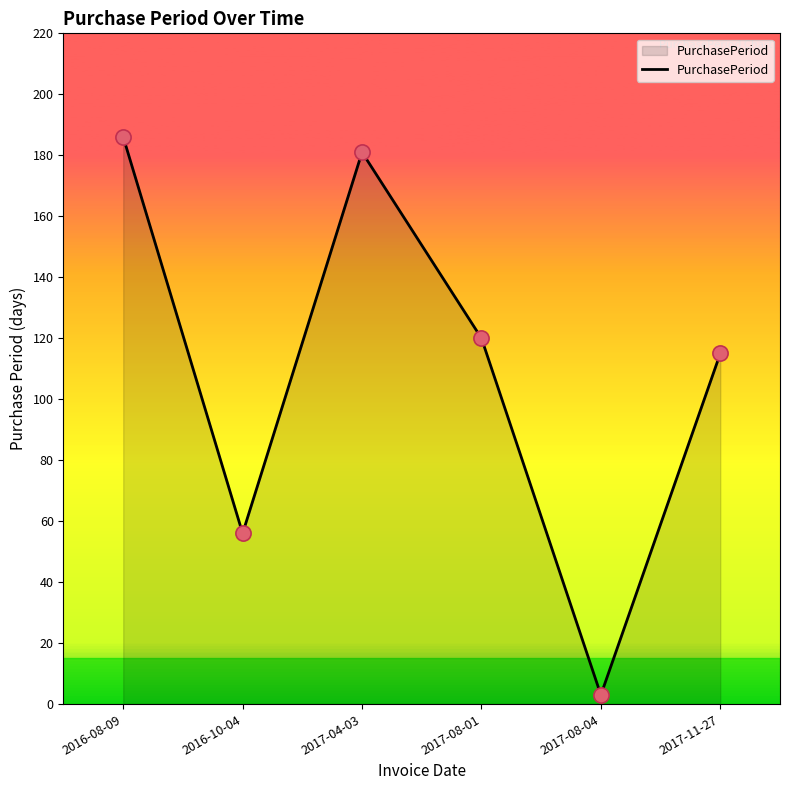

What is the ratio of the value at 2017-11-27 to the value at 2017-08-01?

1.0